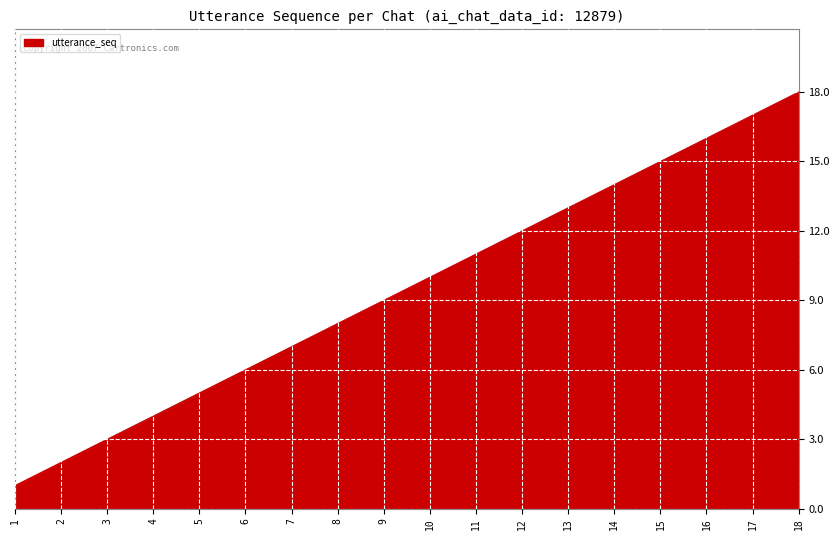

At which category does the chart reach its peak across all series?

18